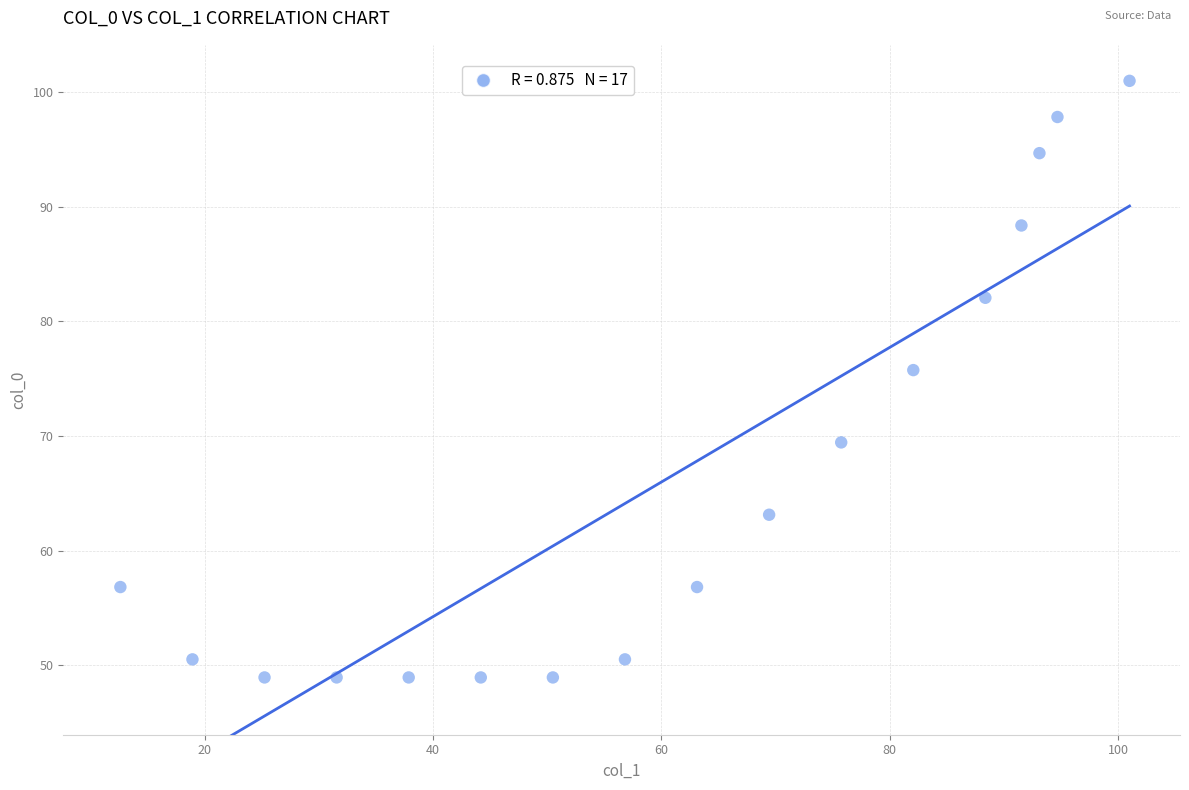

What is the range of Y values (max minus min)?

52.1